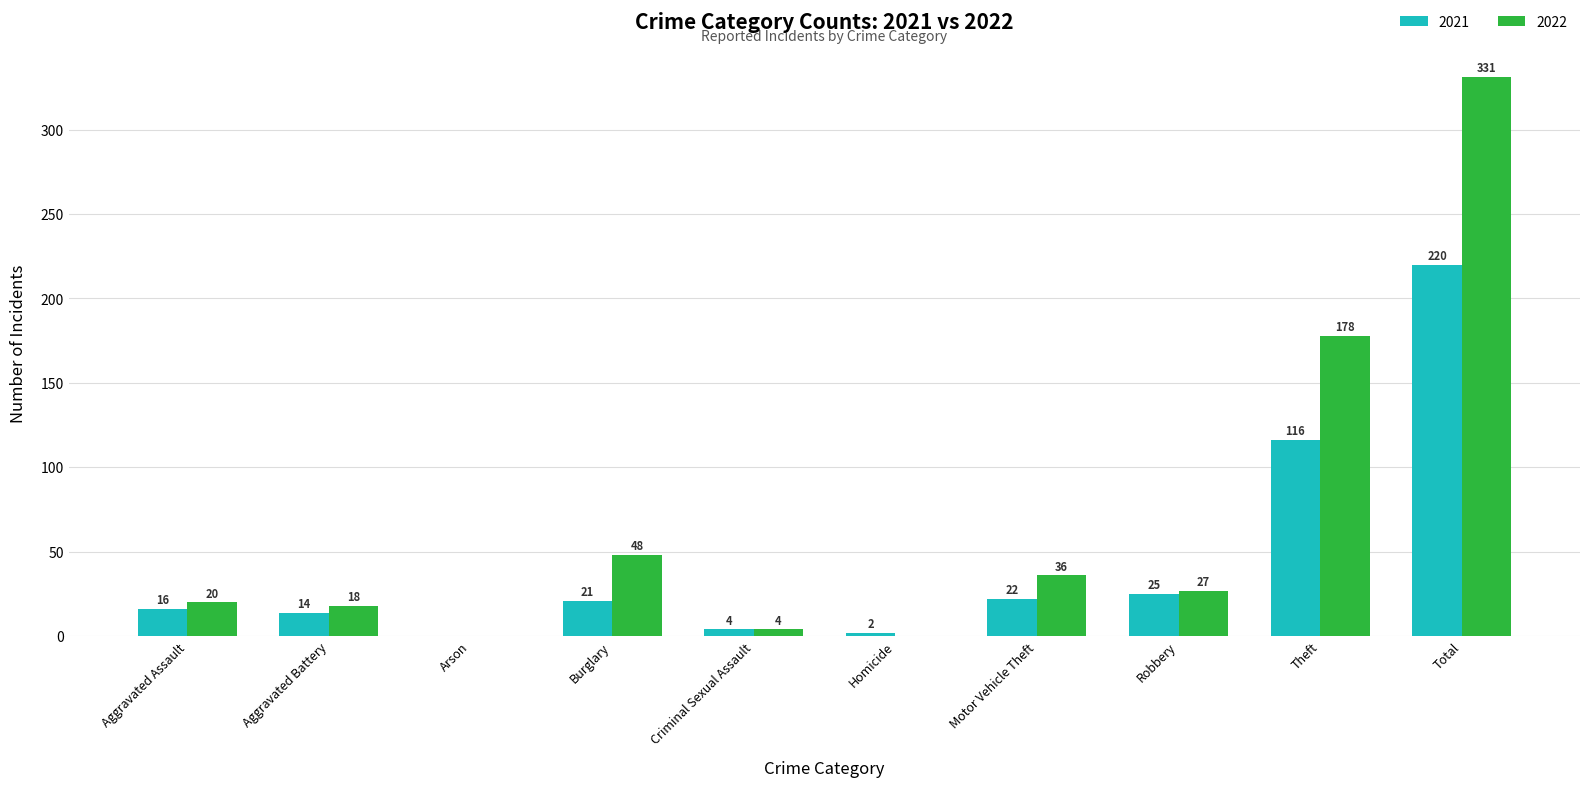

Reading left to right, extract all data points from this chart.

2021: 16	14	0	21	4	2	22	25	116	220
2022: 20	18	0	48	4	0	36	27	178	331